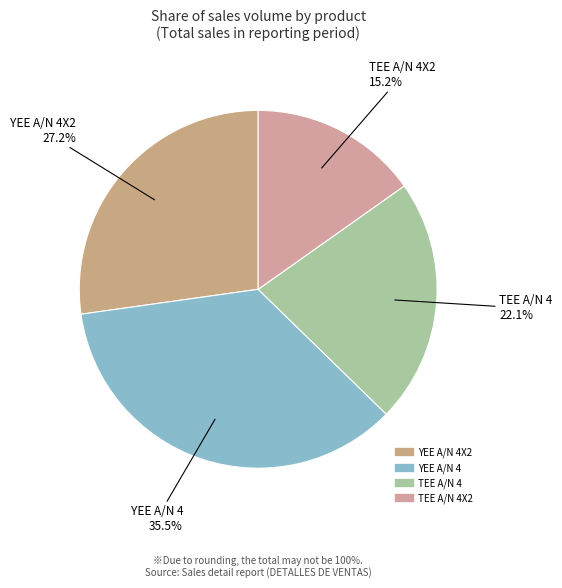

Does any single category account for the majority?

No